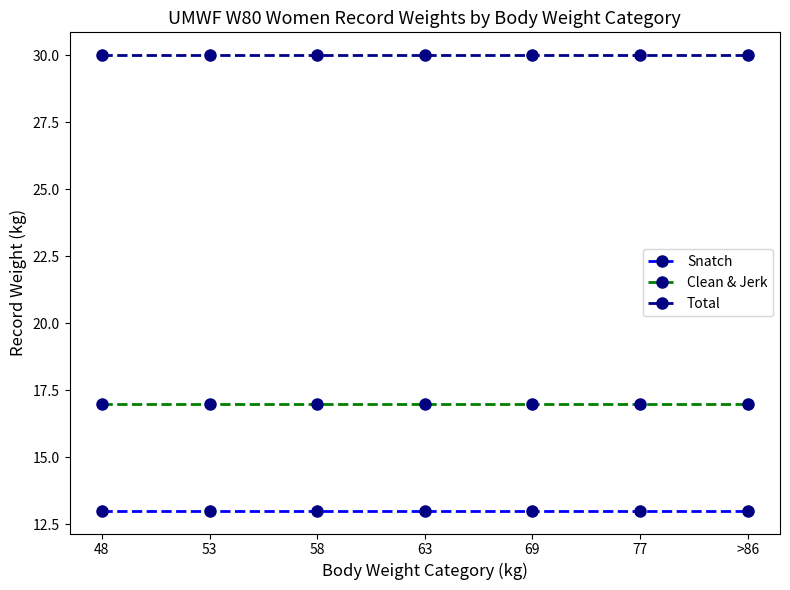

What position from the left is 69?

5